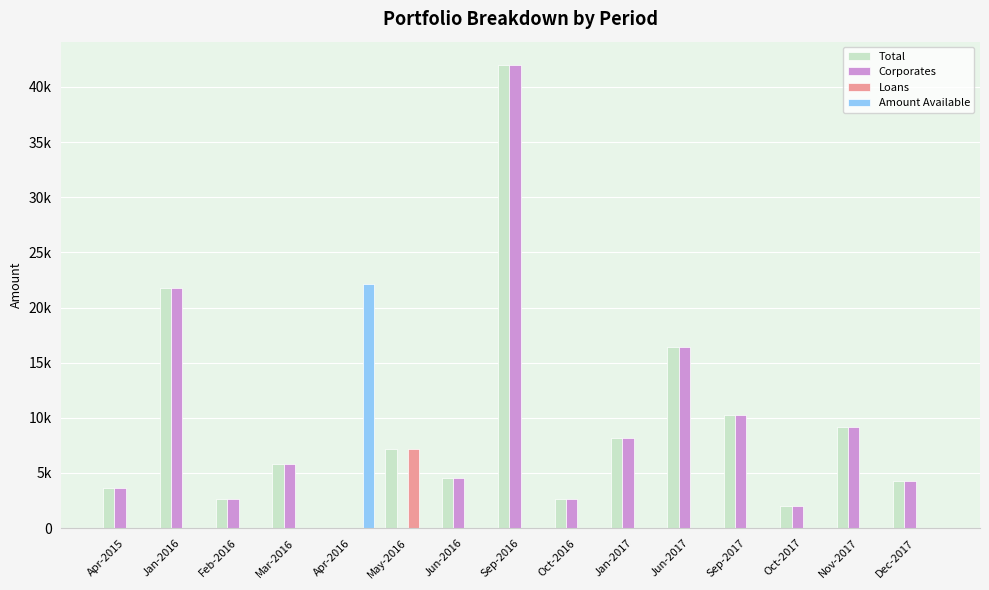

Which series changed the most between Jan-2017 and Sep-2017?

Total